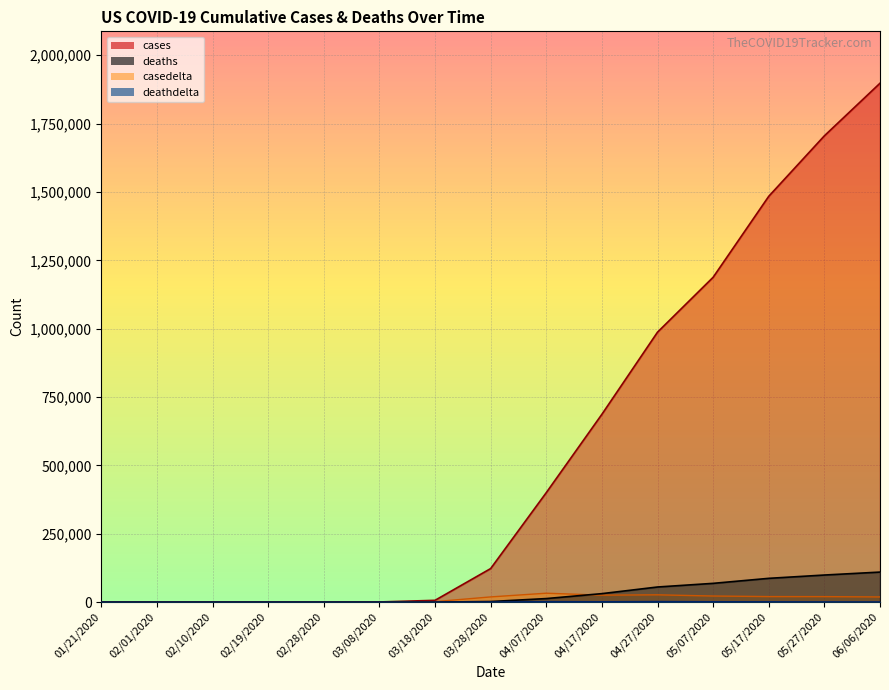

Is it true that cases equals 6519 at 03/18/2020?

True